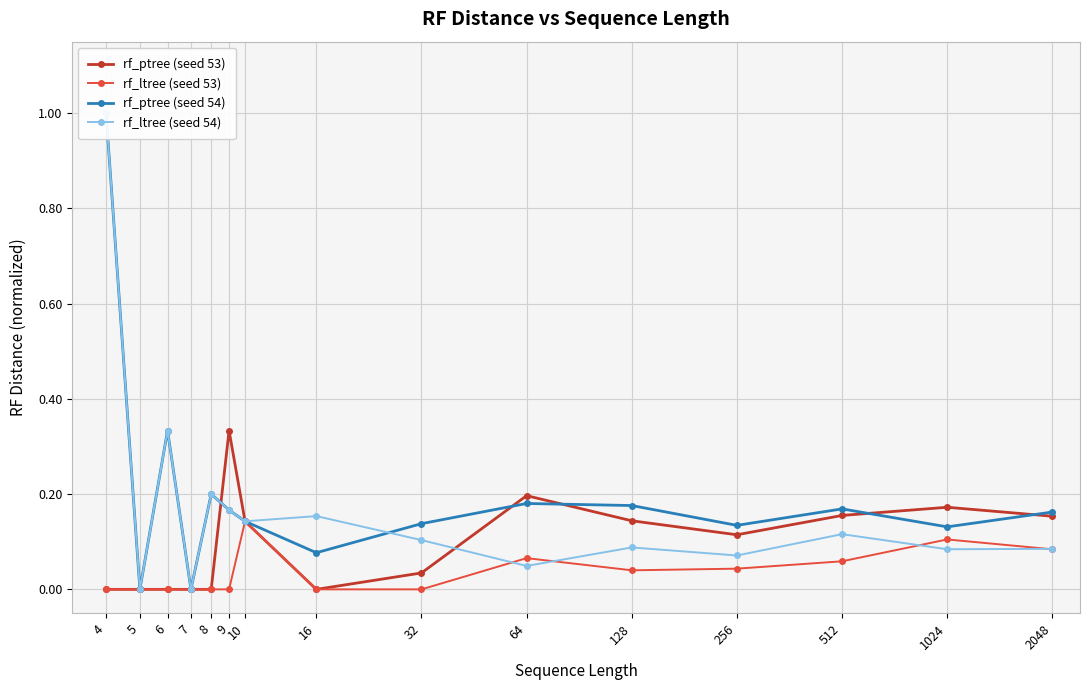

How many interior local peaks does the rf_ptree (seed 53) series have?

3